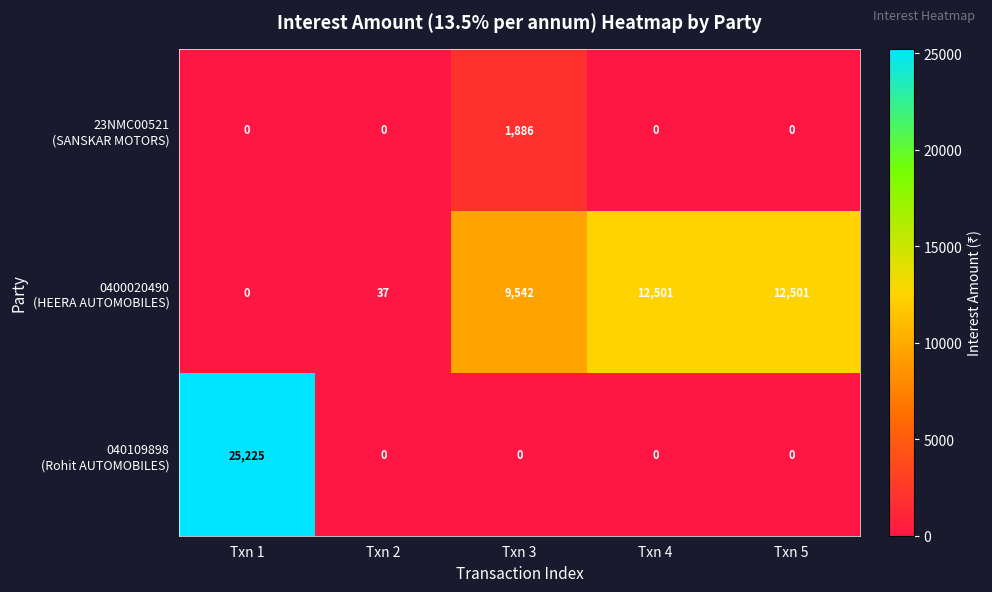

Count the number of categories in the chart.

5